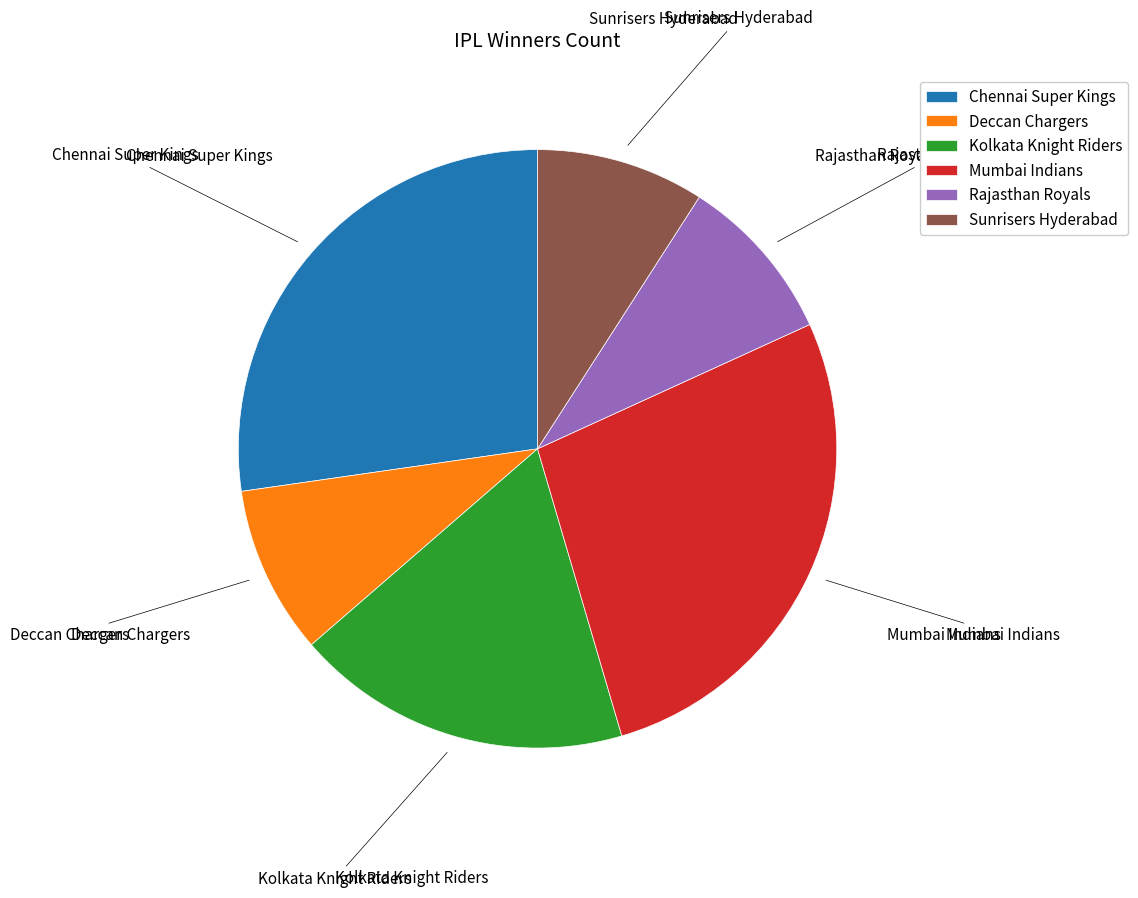

Between Deccan Chargers and Chennai Super Kings, which is larger?

Chennai Super Kings